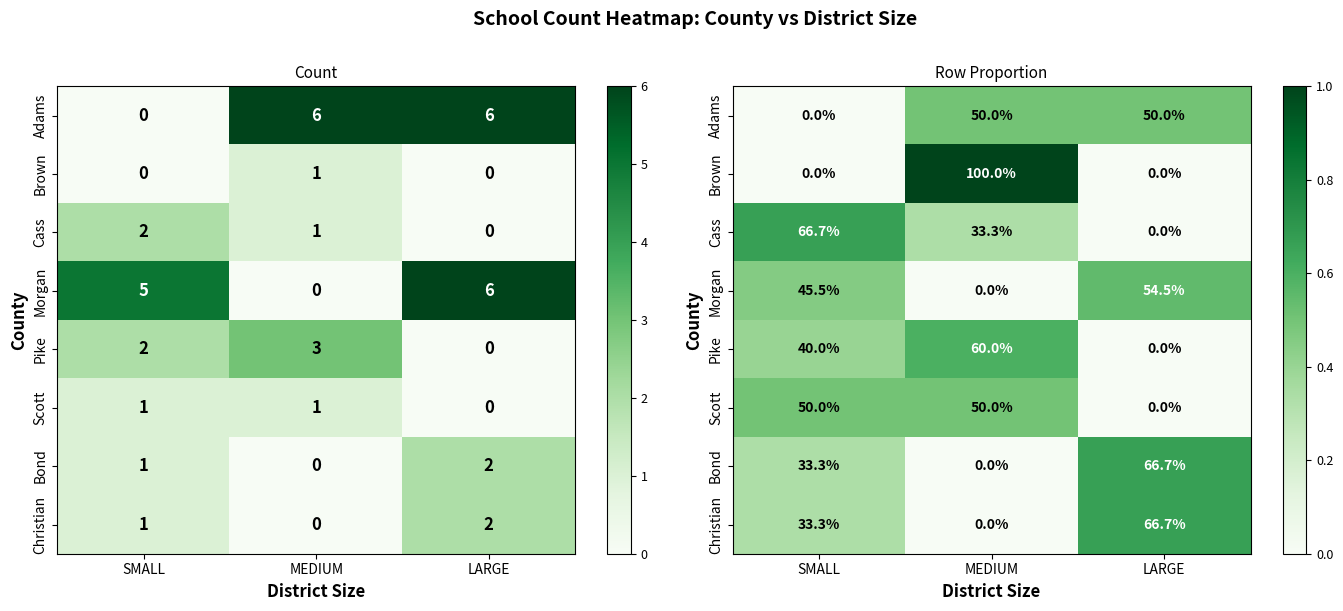

At which category is the sum across all series the highest?

MEDIUM